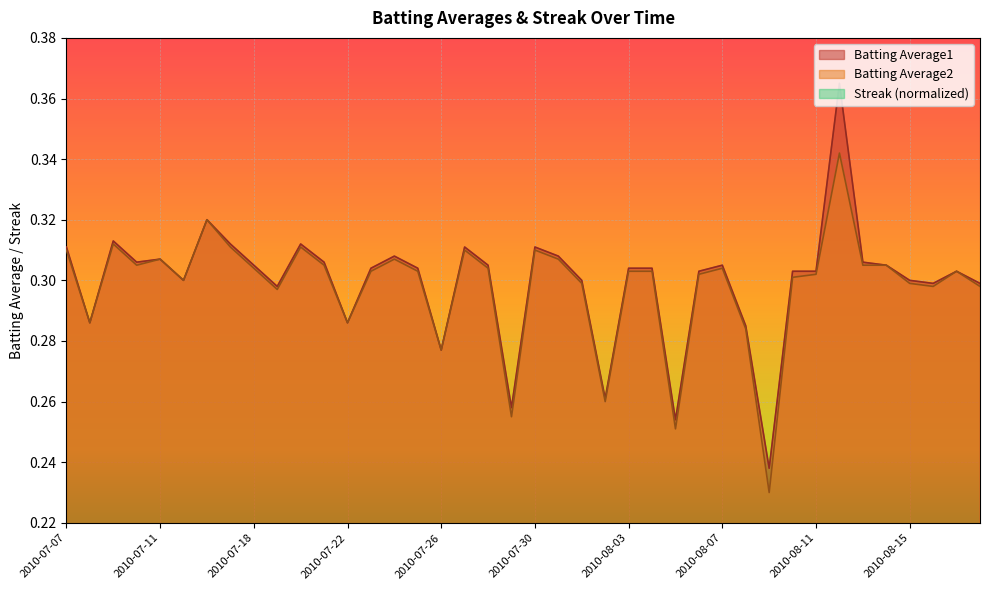

True or false: Batting Average2 and Batting Average1 intersect in this chart.

False